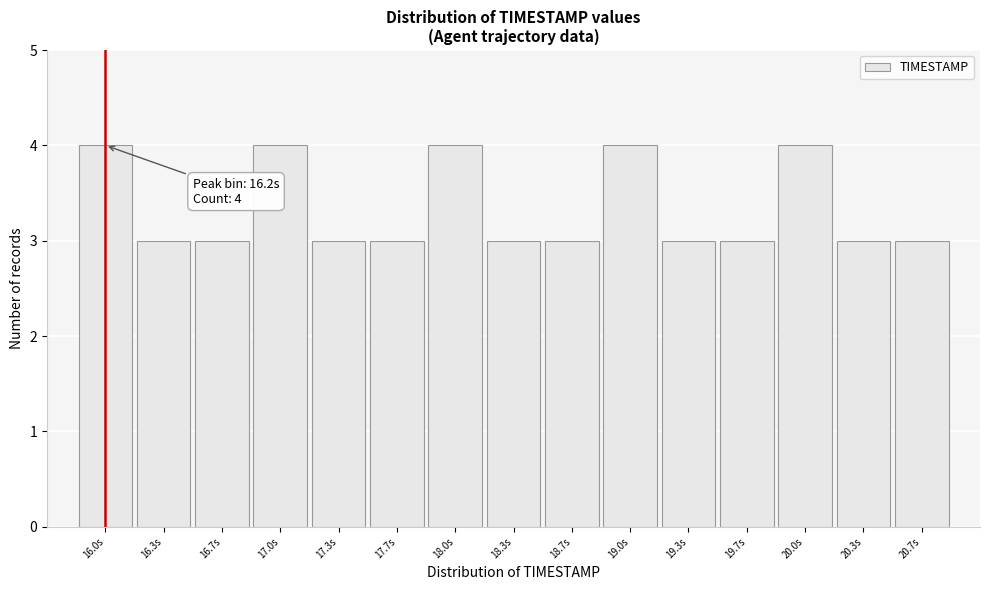

Reading left to right, transcribe all the data shown in this chart.

16.0s=4	16.3s=3	16.7s=3	17.0s=4	17.3s=3	17.7s=3	18.0s=4	18.3s=3	18.7s=3	19.0s=4	19.3s=3	19.7s=3	20.0s=4	20.3s=3	20.7s=3